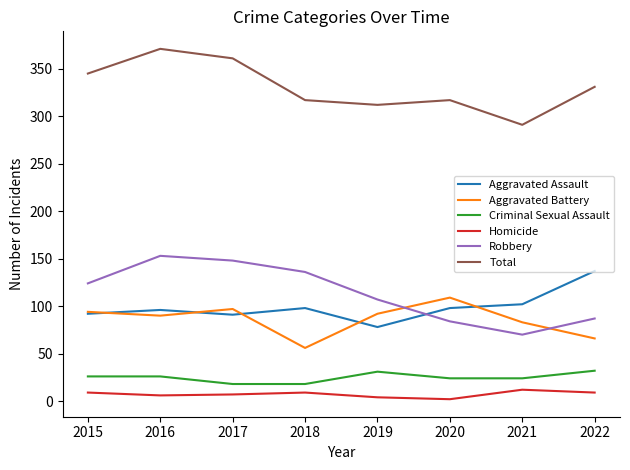

True or false: Aggravated Battery has a value of 56 at 2018.

True